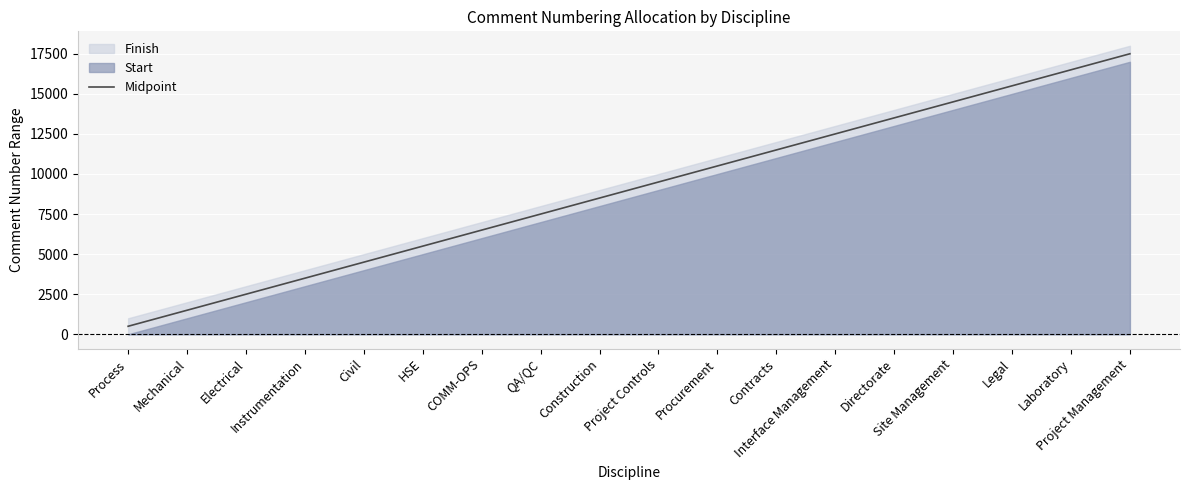

List the labels in order of value, smallest first.

Process, Mechanical, Electrical, Instrumentation, Civil, HSE, COMM-OPS, QA/QC, Construction, Project Controls, Procurement, Contracts, Interface Management, Directorate, Site Management, Legal, Laboratory, Project Management